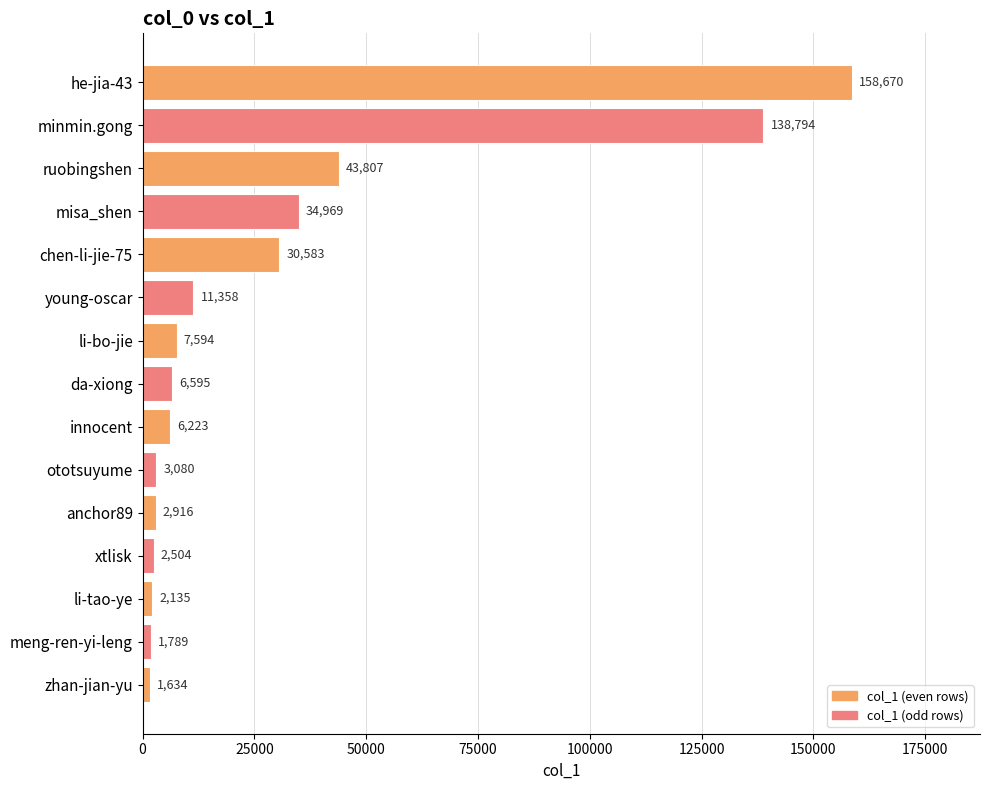

The value at innocent is 6223. True or false?

True